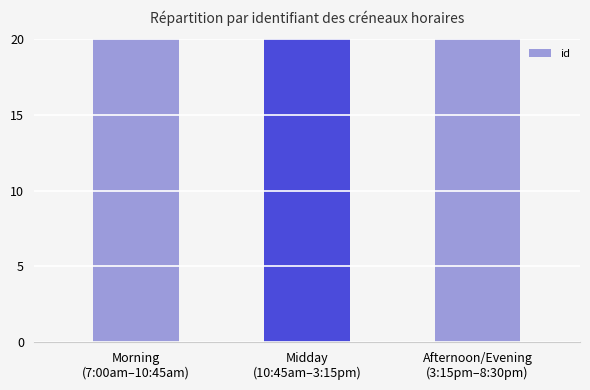

Are the bars horizontal?

No